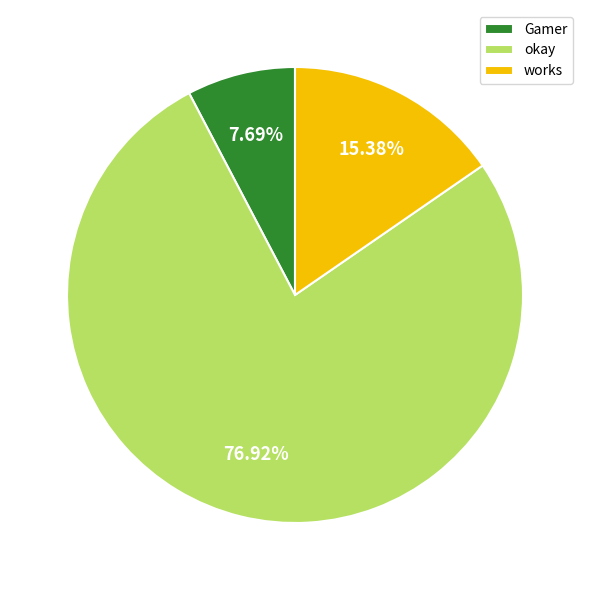

Combined, do works and okay account for over 50%?

Yes